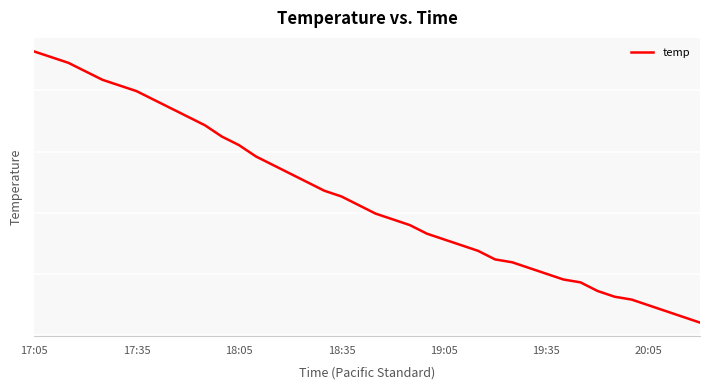

What is the sum of all values?

346.0